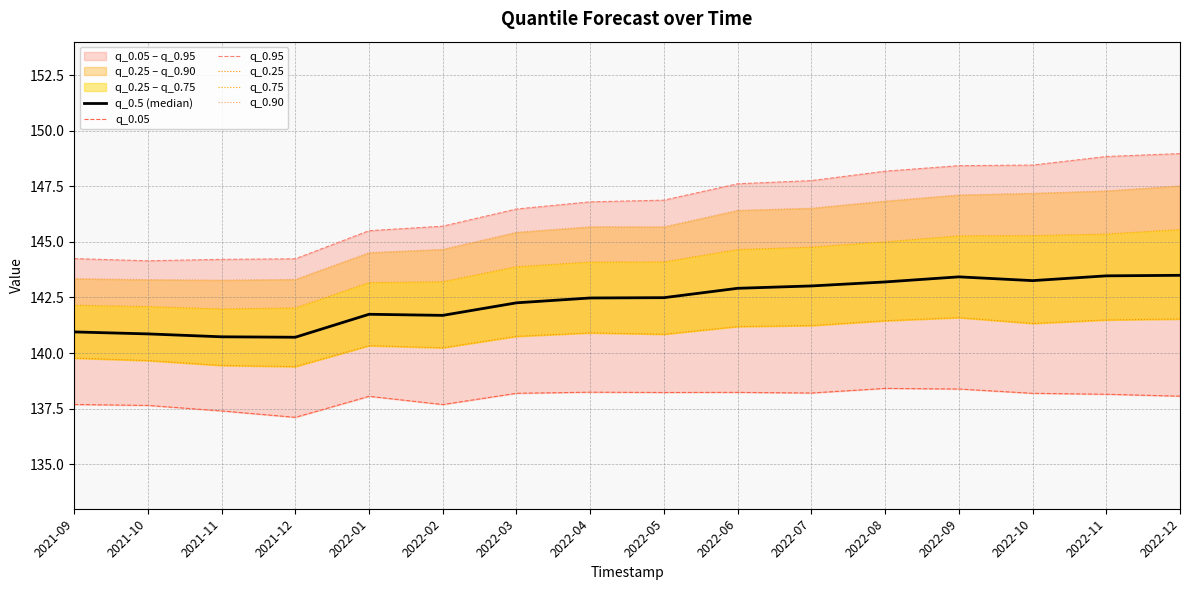

What is the difference between the maximum and minimum values in the q_0.05 series?

1.3